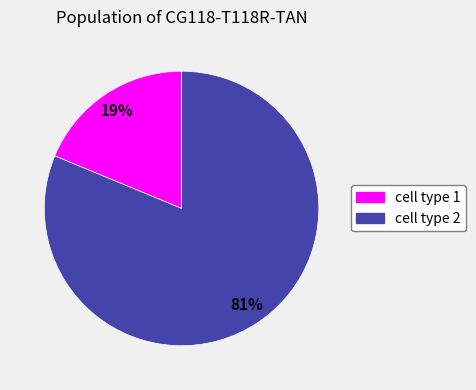

What percentage is the cell type 2 slice, to the nearest percent?

81%